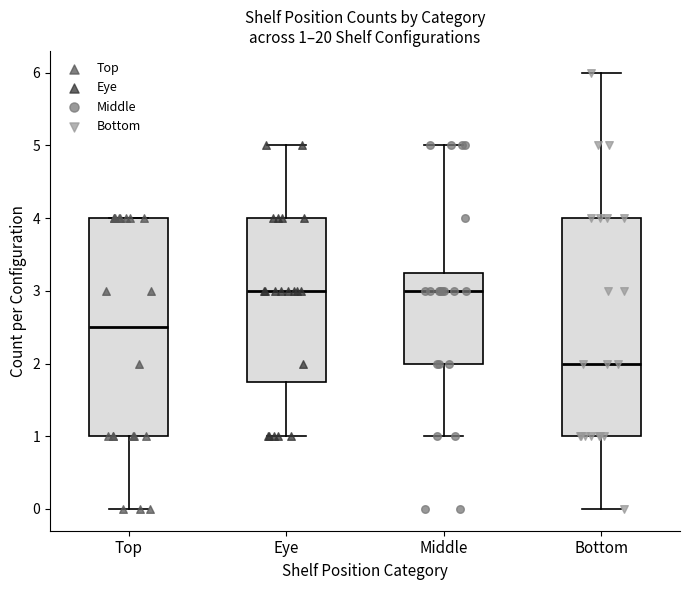

Which box's median line is the lowest?

Bottom